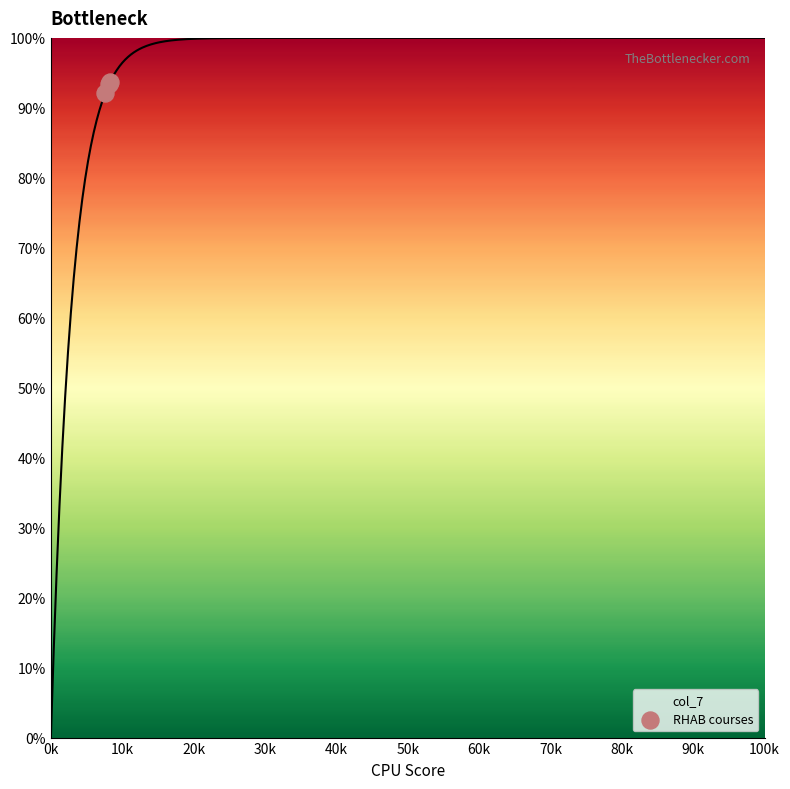

The value of col_7 at 0k is 0.0. True or false?

True